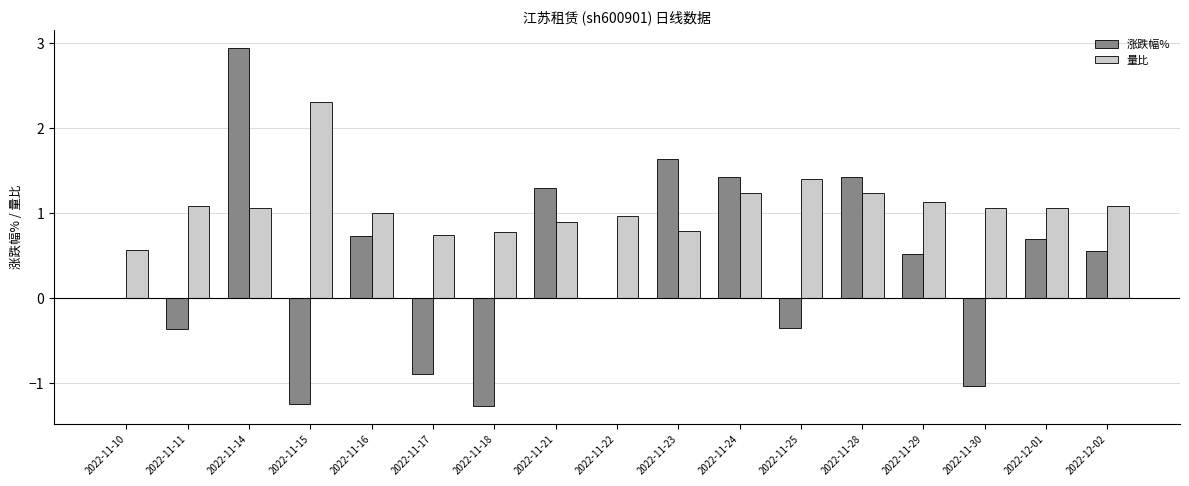

Count the number of categories in the chart.

17